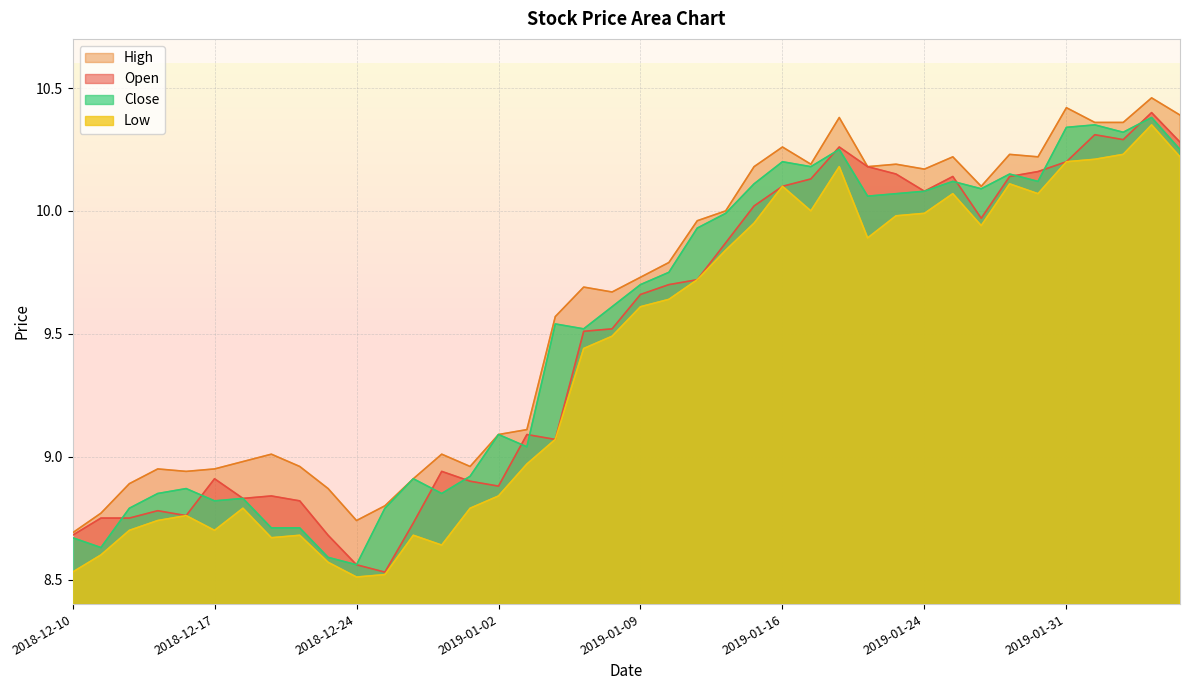

Which label corresponds to the largest value in the chart?

2019-02-05